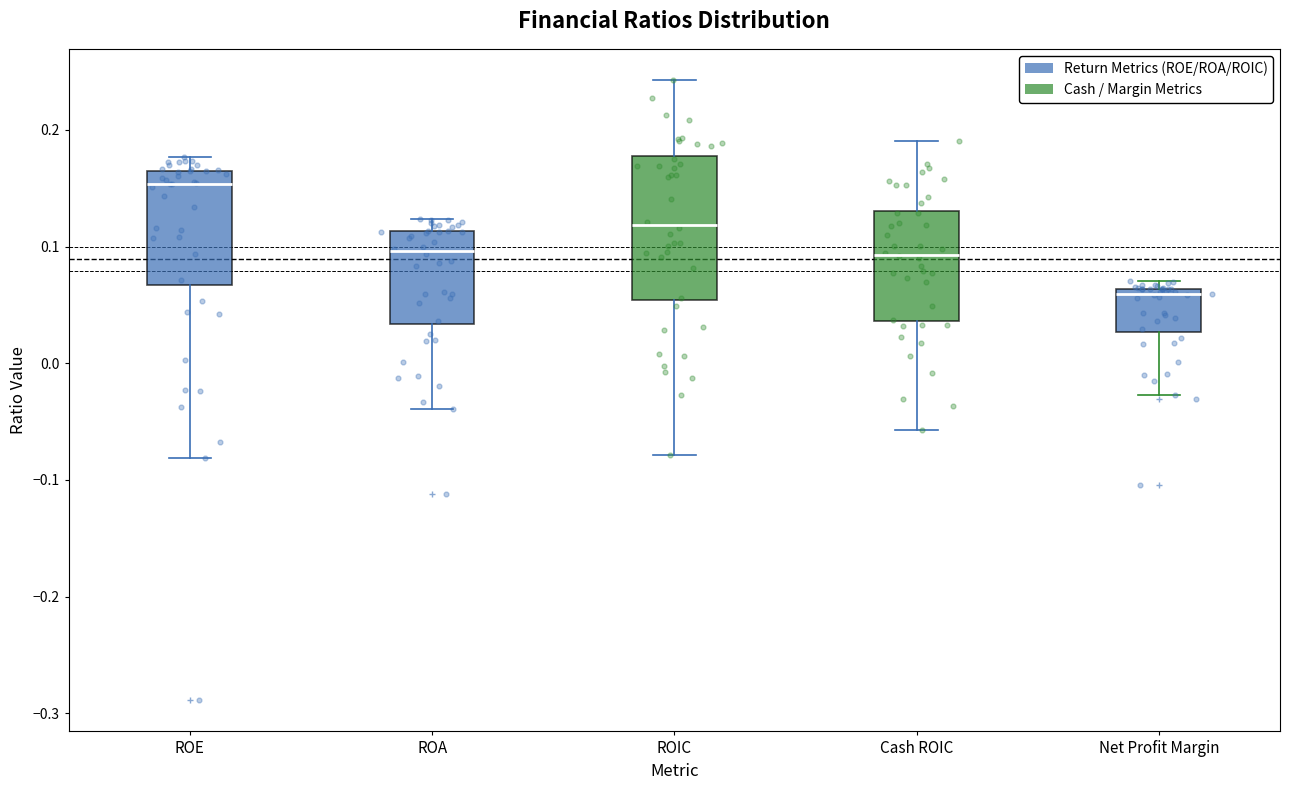

Where does the lower whisker of the box for Cash ROIC end on the y-axis? The values are not printed on the chart, so give them approximately, as read against the axis.

-0.06